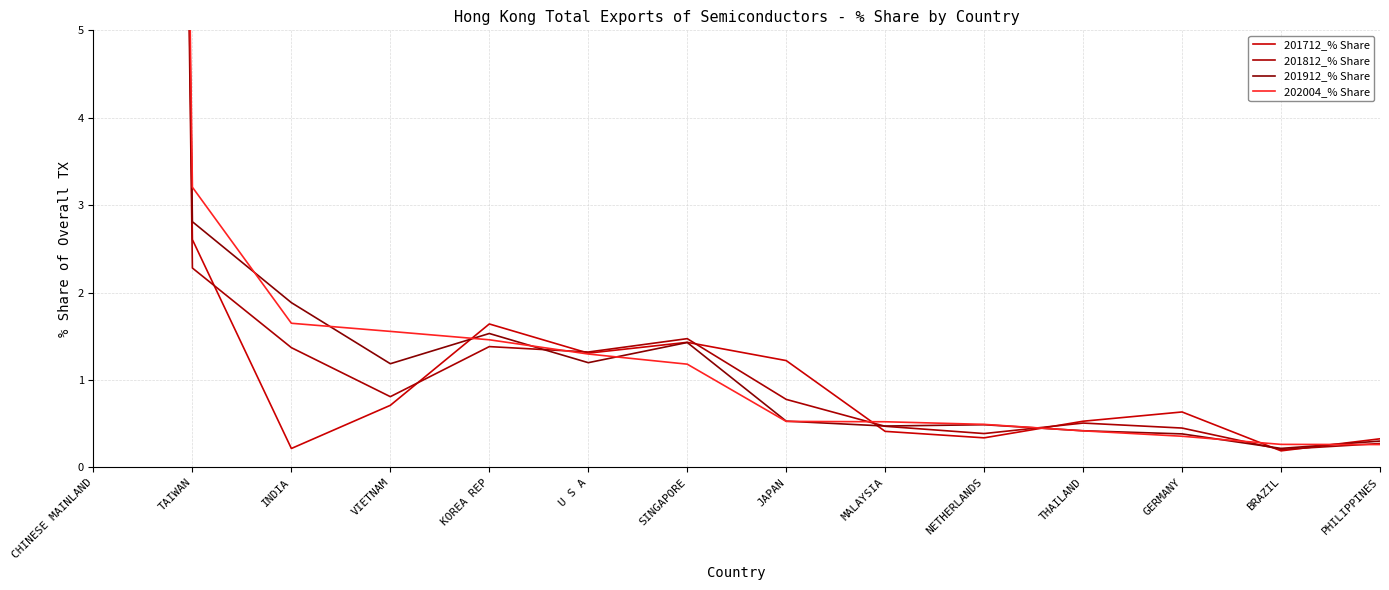

What is the spread (max minus min) of values at BRAZIL?

0.1